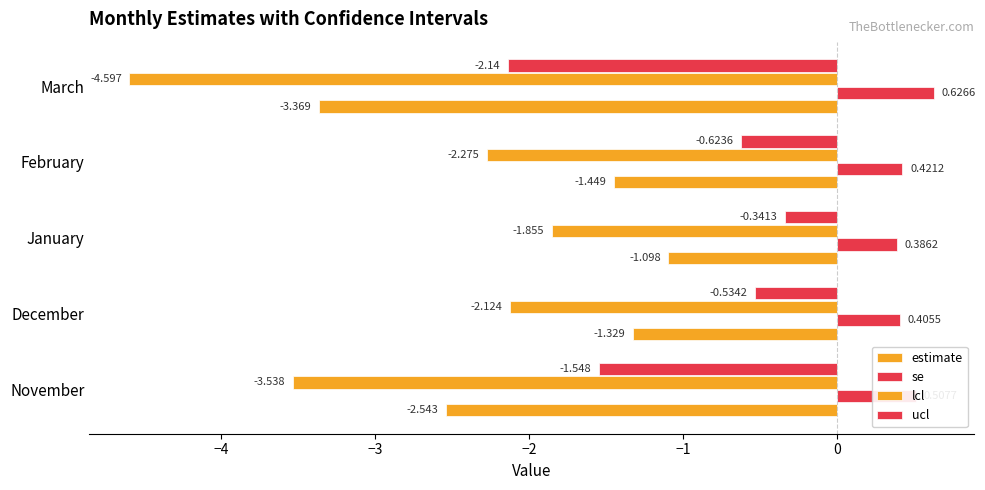

Count the number of categories in the chart.

5